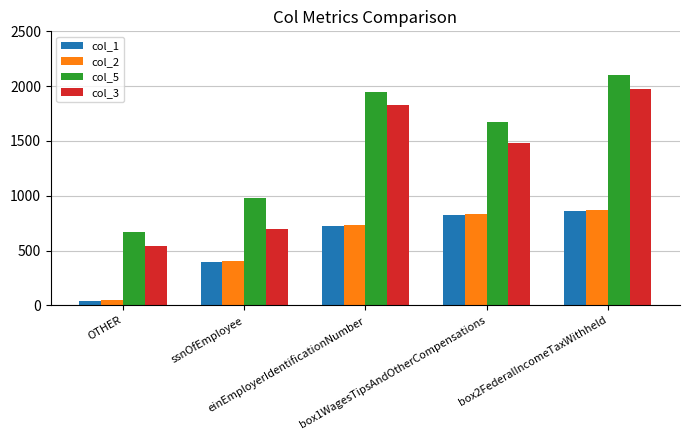

Which series has the largest total across all categories?

col_5